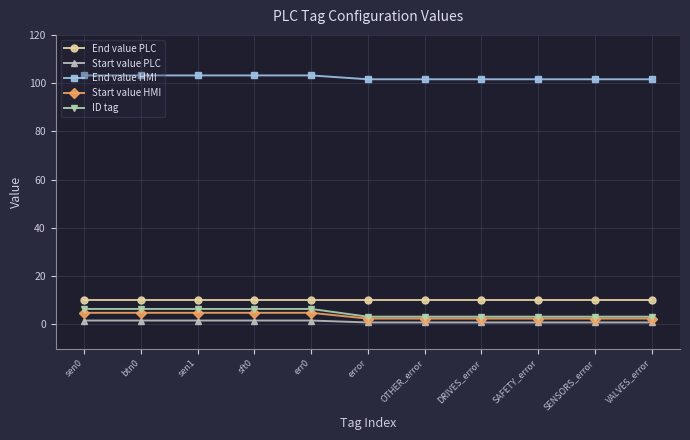

Does the chart have visible grid lines?

Yes